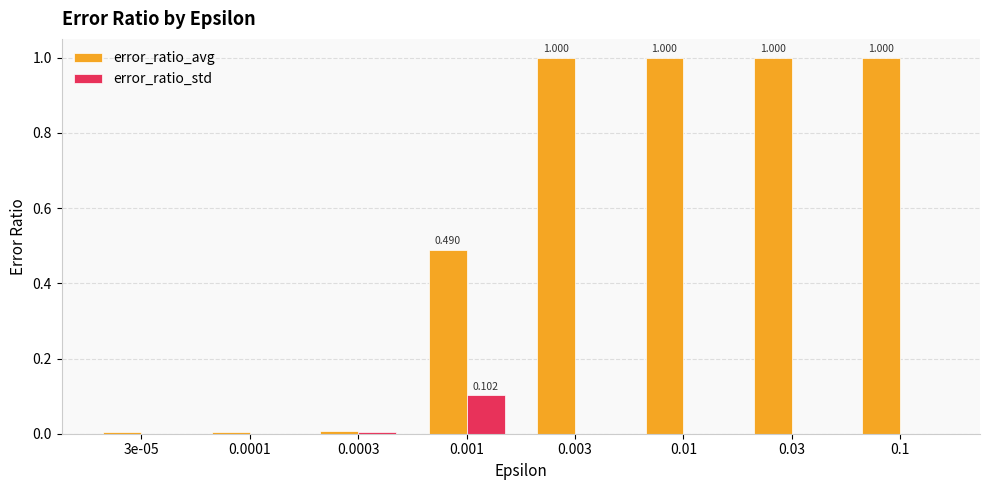

Which series has the largest total across all categories?

error_ratio_avg